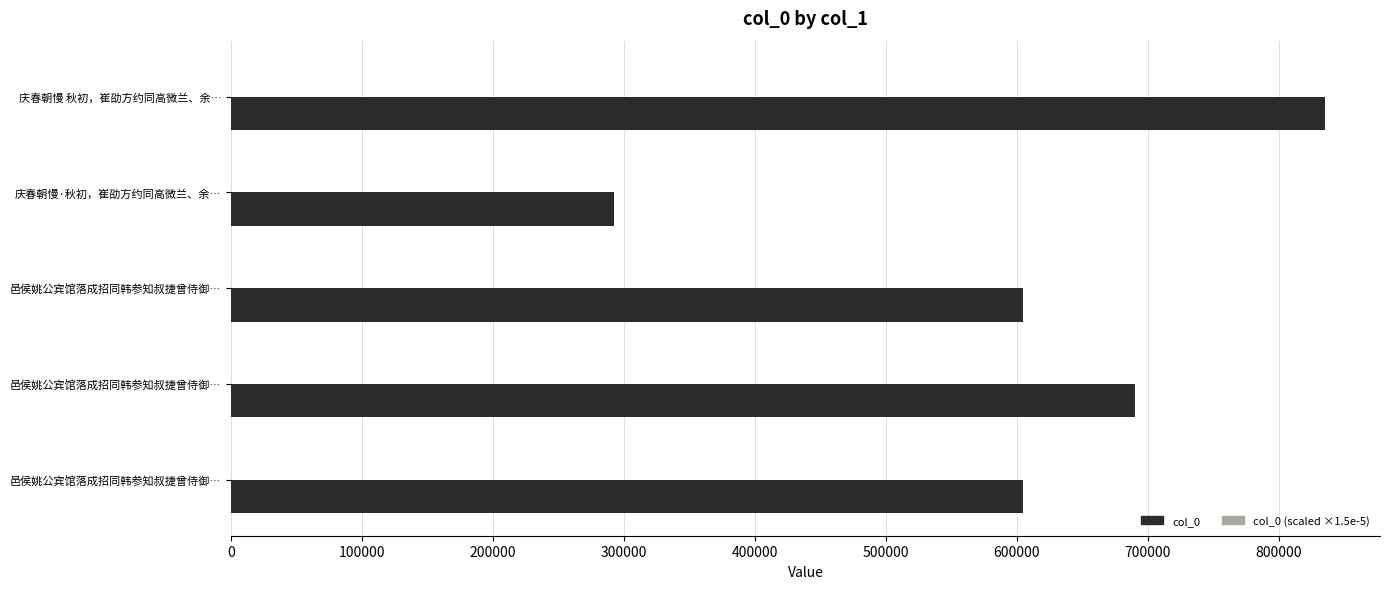

Reading left to right, list all the values displayed in this chart.

col_0: 835392.0	292173.0	604799.0	690511.0	604798.0
col_0 (scaled ×1.5e-5): 12.5	4.4	9.1	10.4	9.1